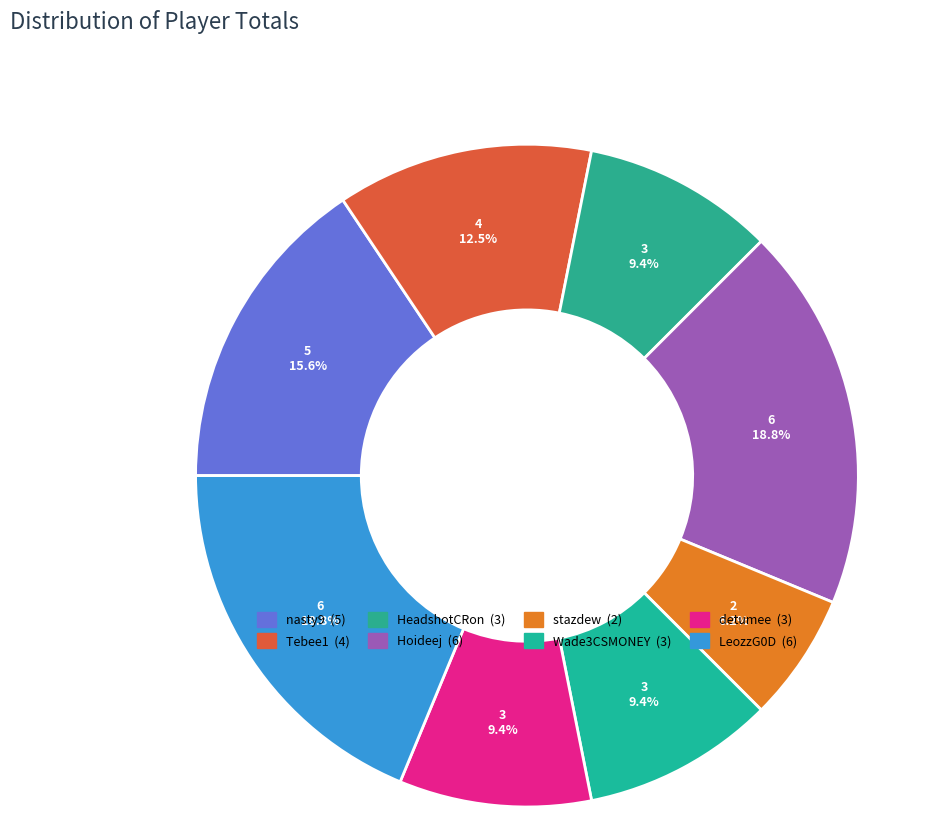

What percentage is the HeadshotCRon slice, to the nearest percent?

9%